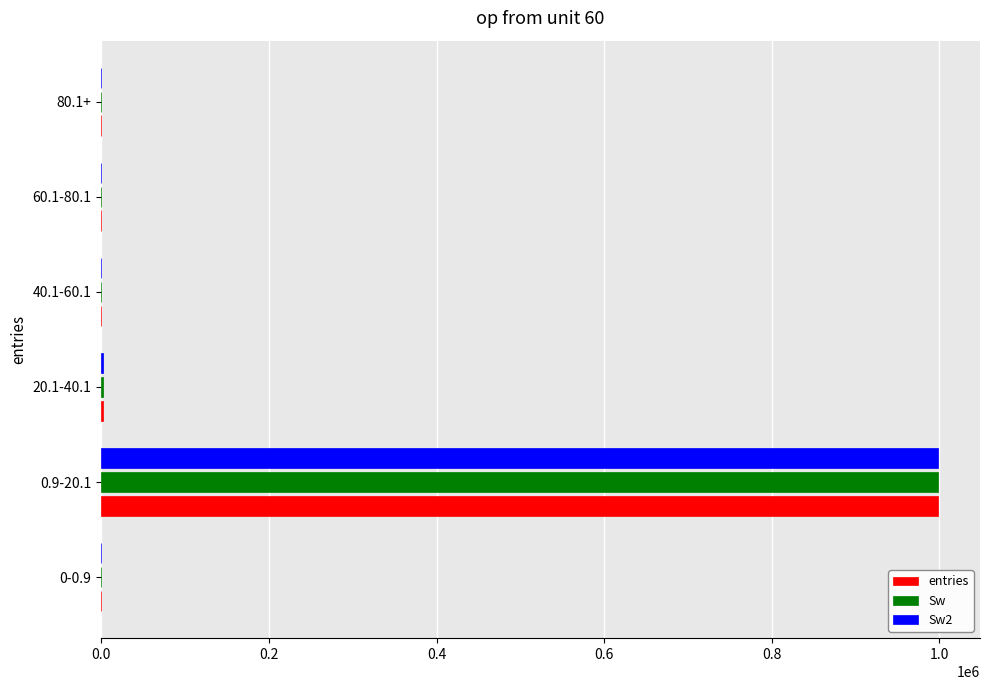

At which category is the sum across all series the highest?

0.9-20.1